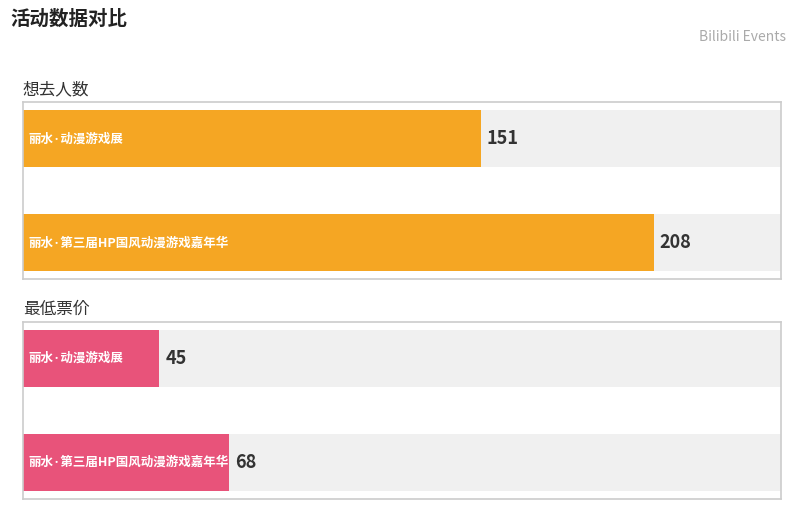

What is the total value across all series at 丽水·动漫游戏展?

196